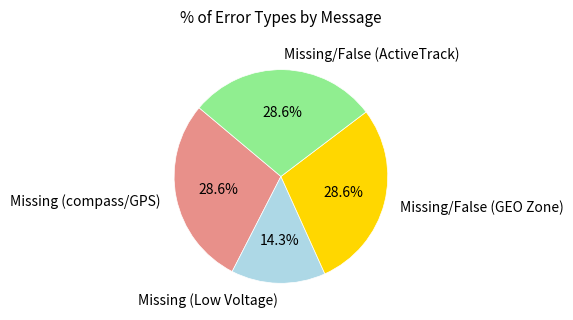

Do Missing/False (GEO Zone) and Missing (Low Voltage) together represent more than half of the pie?

No